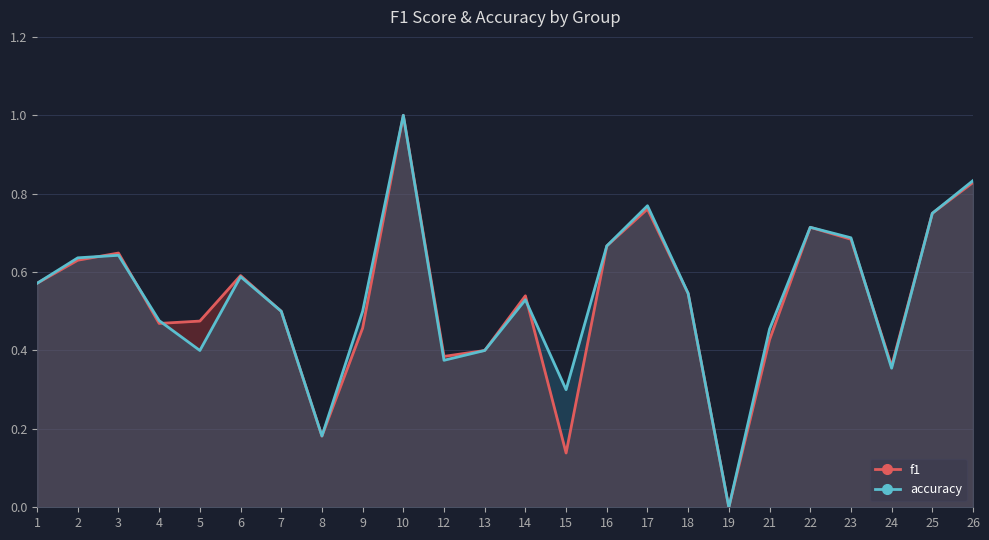

The value of accuracy at 13 is 0.4. True or false?

True